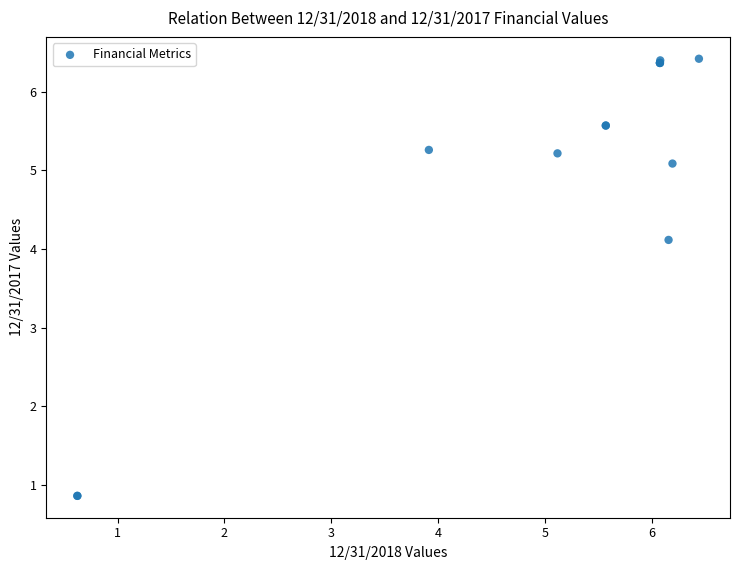

What Y value in the scatter plot is closest to 3?

4.1